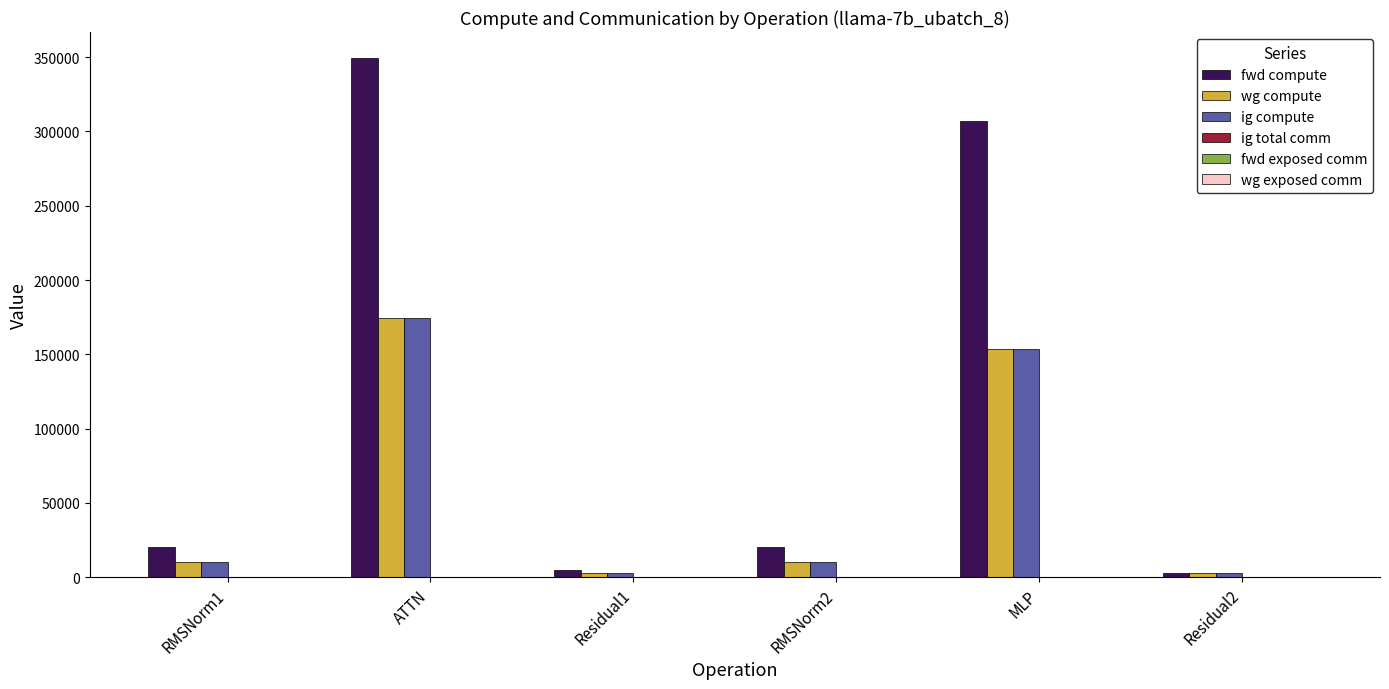

At which category does the chart reach its peak across all series?

ATTN